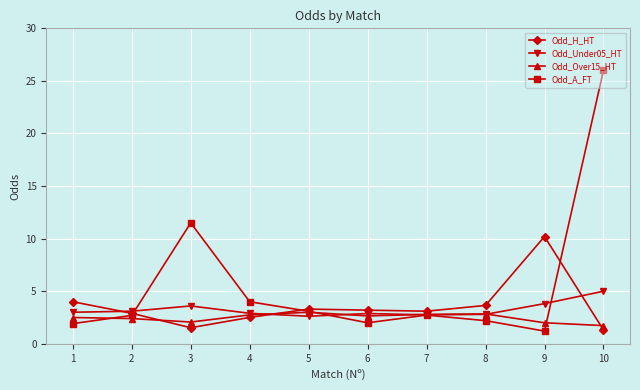

Count the number of data series in this chart.

4